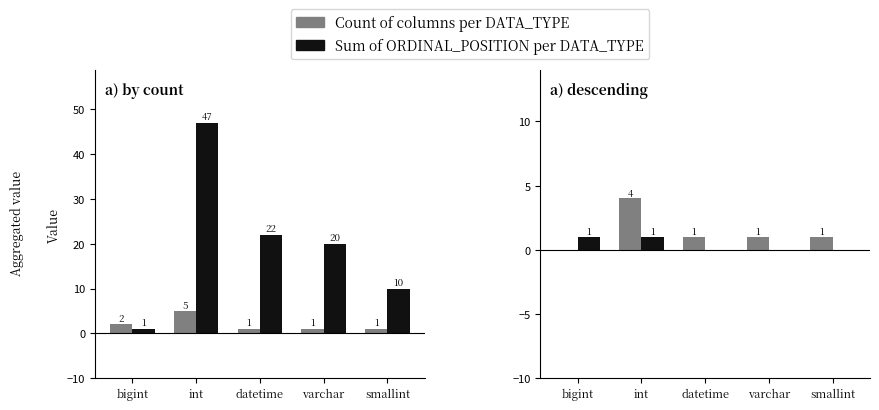

Which series changed the most between bigint and int?

Sum of ordinal positions